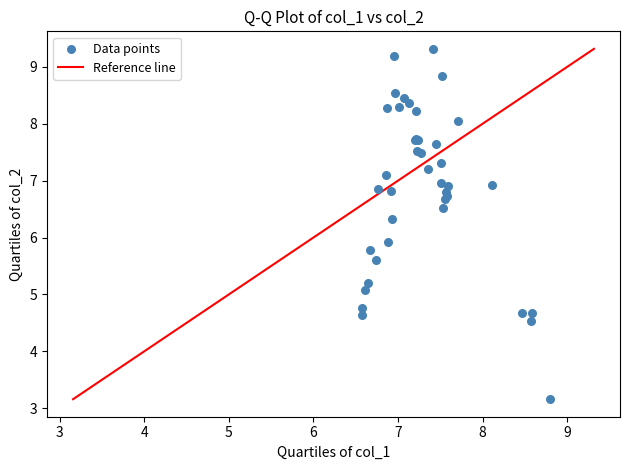

What Y value in the scatter plot is closest to 6?

5.9